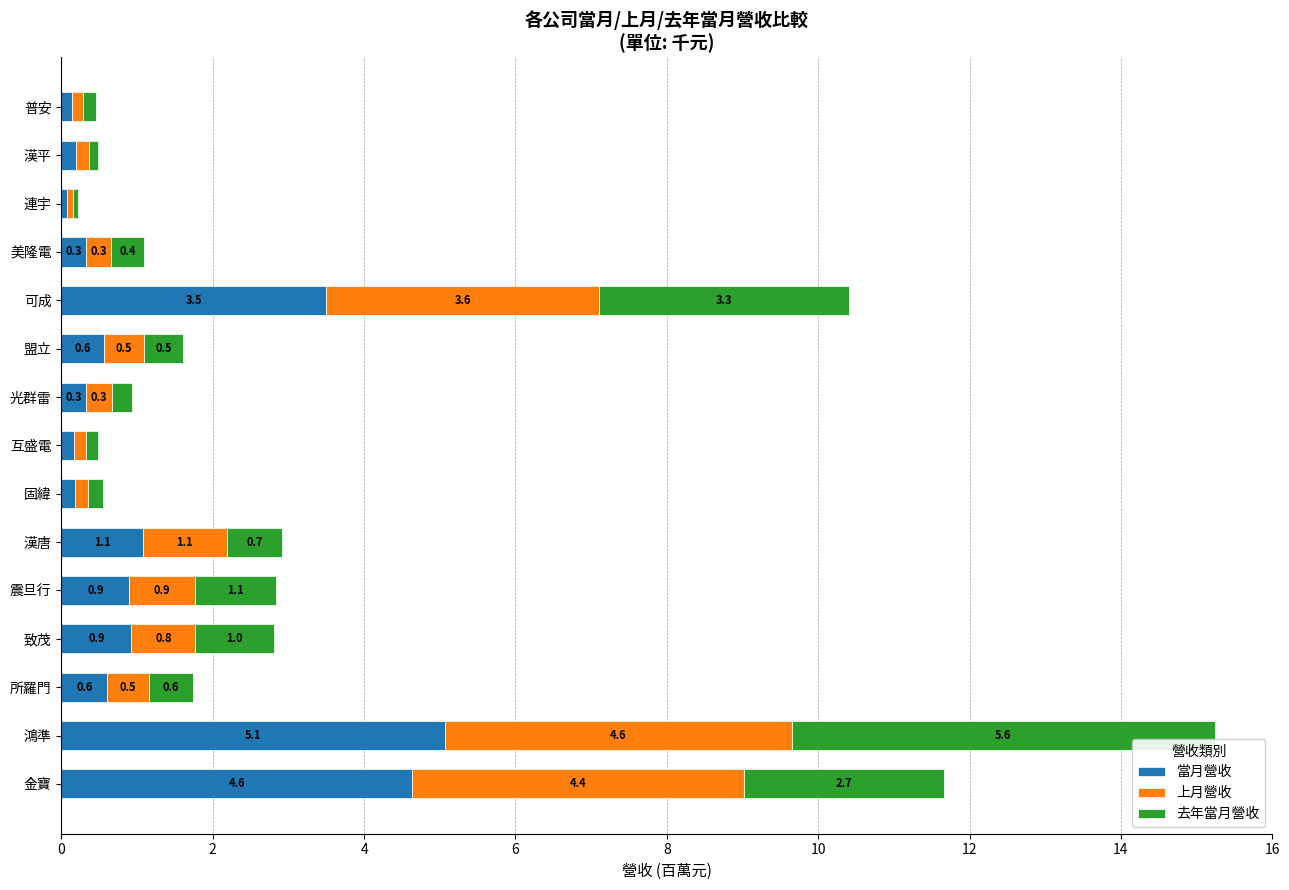

Is it true that 當月營收 equals 0.9 at 致茂?

True